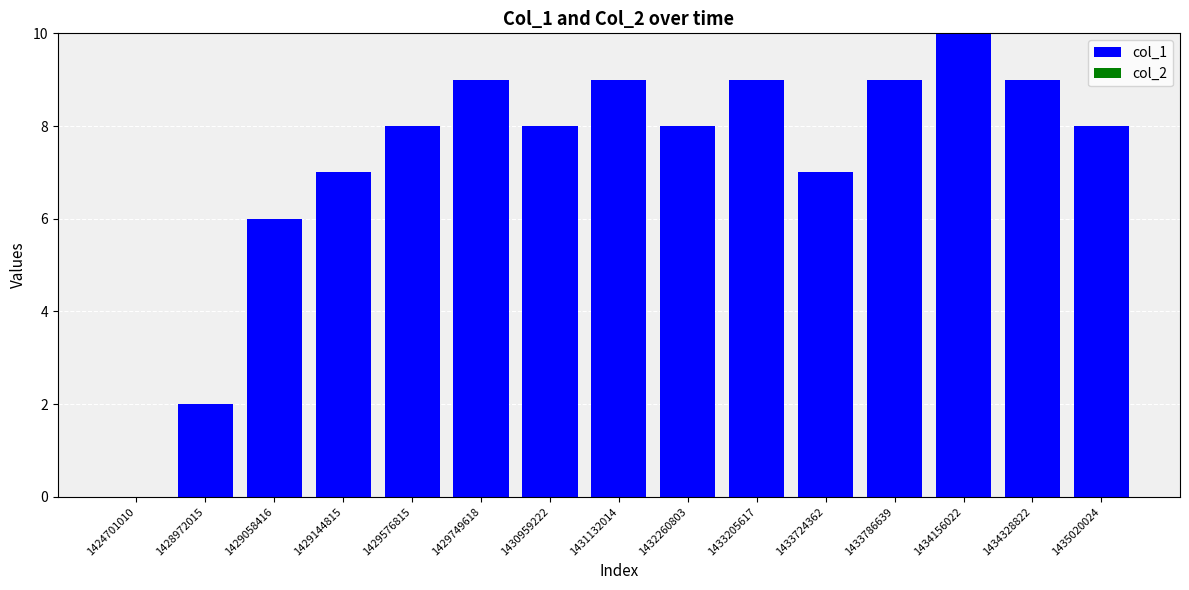

Which category has the highest value across all series?

1434156022